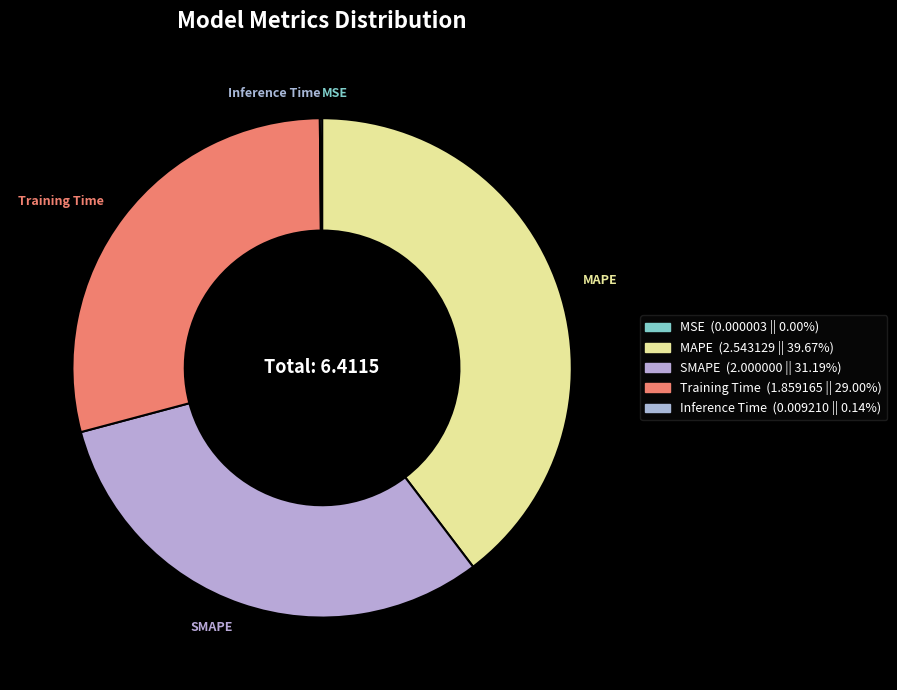

Which category has the biggest portion of the pie?

MAPE